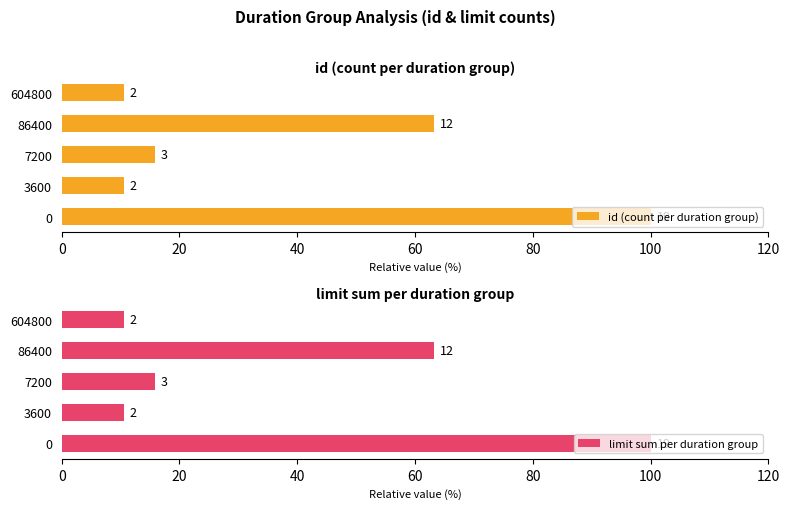

What is the average value of the id (count per duration group) series?

40.0